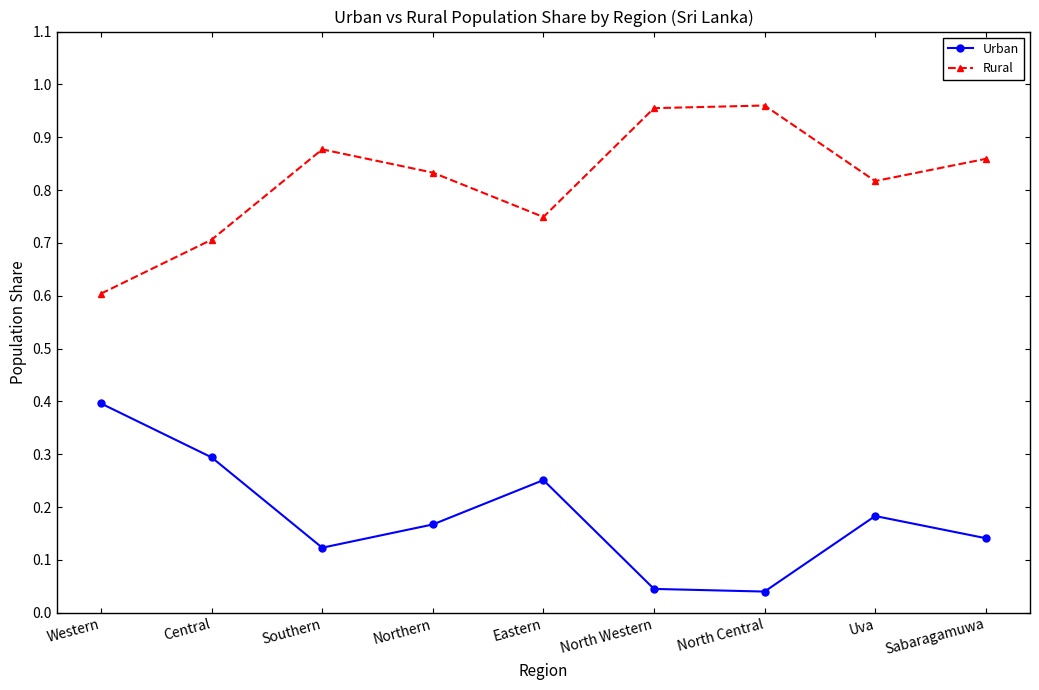

True or false: Urban and Rural intersect in this chart.

False